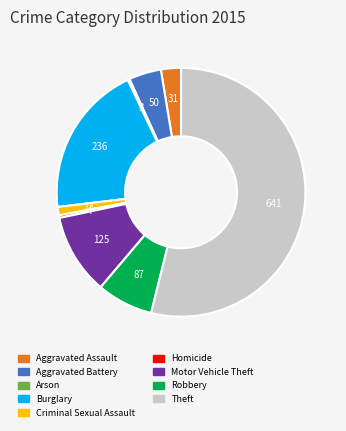

Combined, do Homicide and Aggravated Assault account for over 50%?

No